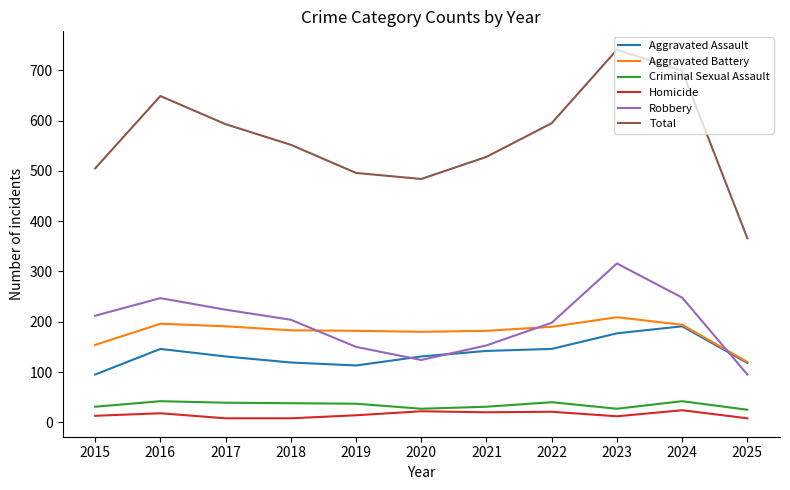

What is the approximate value of Aggravated Battery at 2022?

190